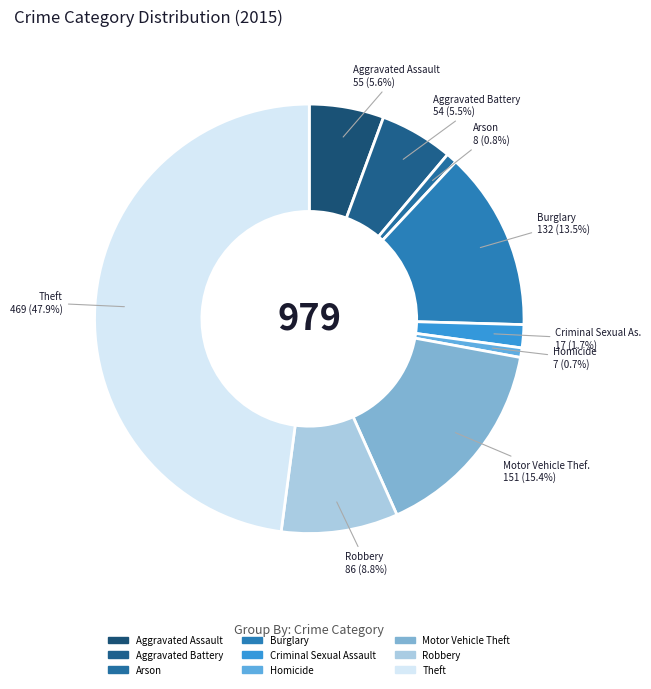

How many segments does this pie chart have?

9